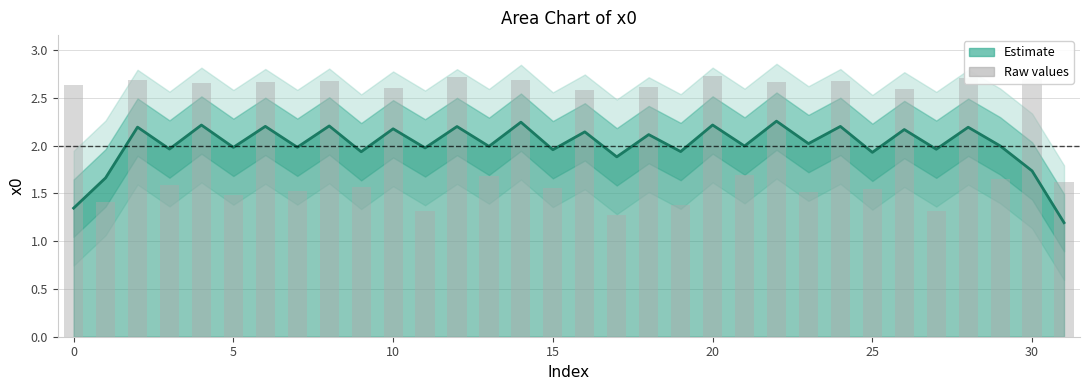

At which label is the value closest to 2?

21